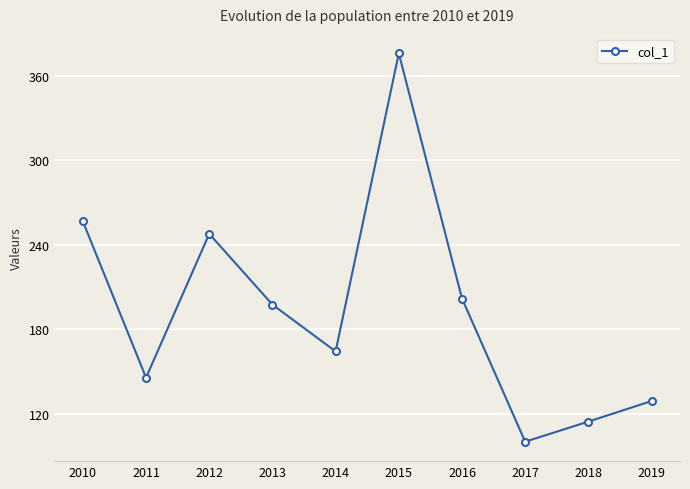

How many data points does each series have?

10